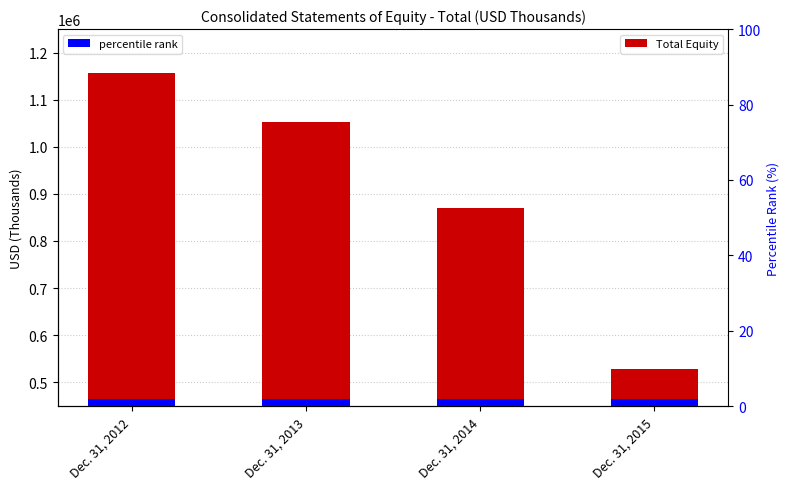

What is the approximate value at Dec. 31, 2013?

1051734